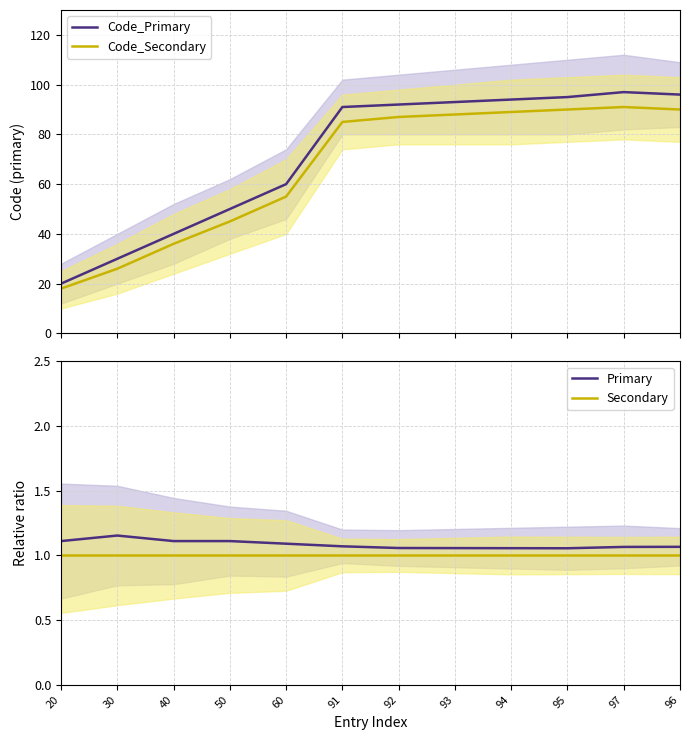

The value of Primary at 95 is 1.9. True or false?

False